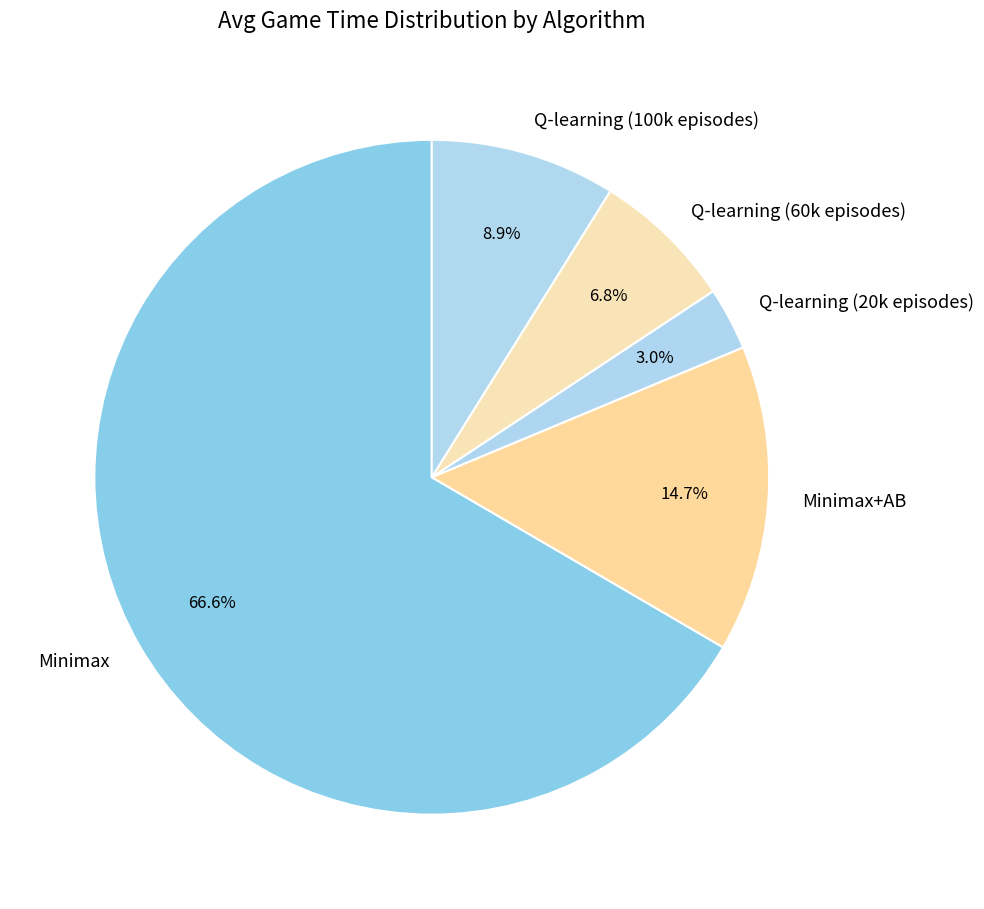

How many segments does this pie chart have?

5